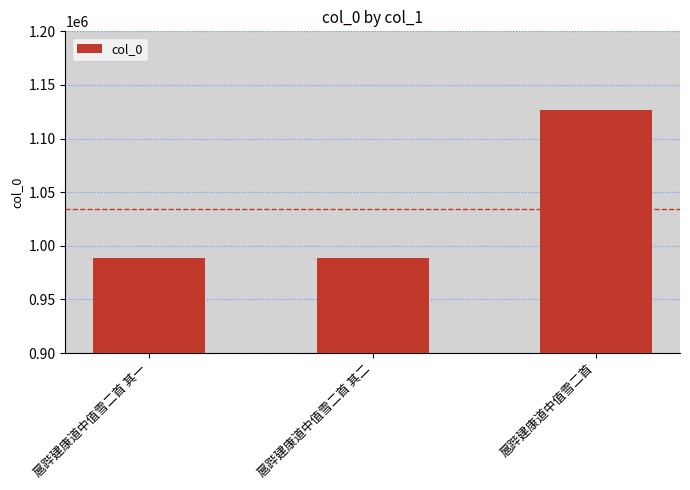

Are the bars grouped side by side (vs. stacked)?

No